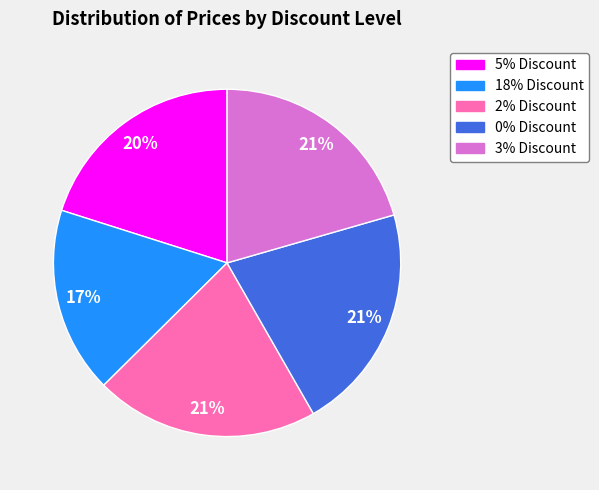

What percentage is the 18% Discount slice, to the nearest percent?

17%